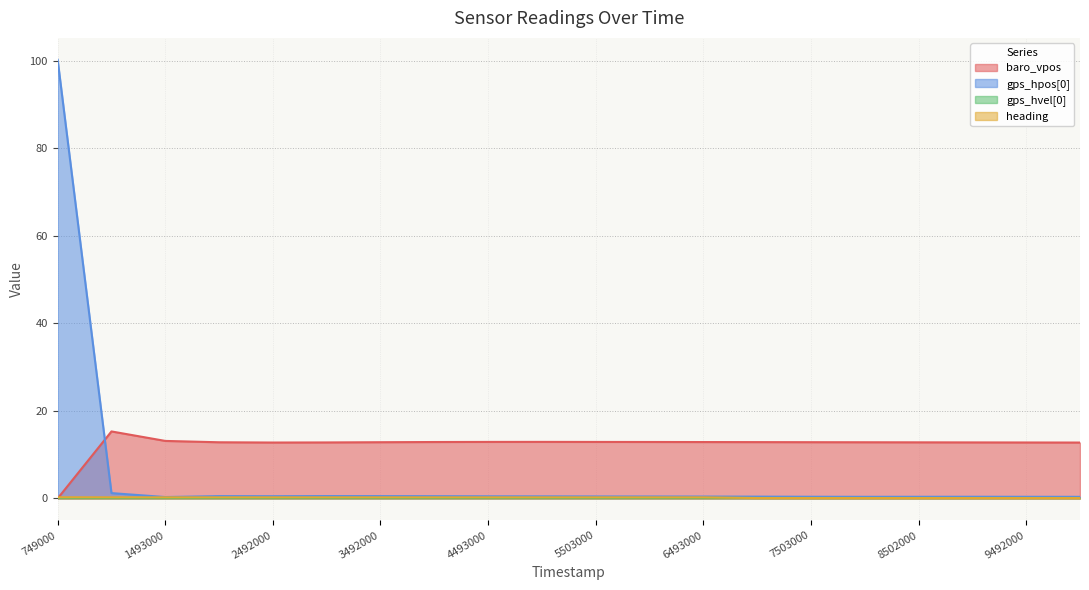

How many intersections are there between heading and baro_vpos?

1